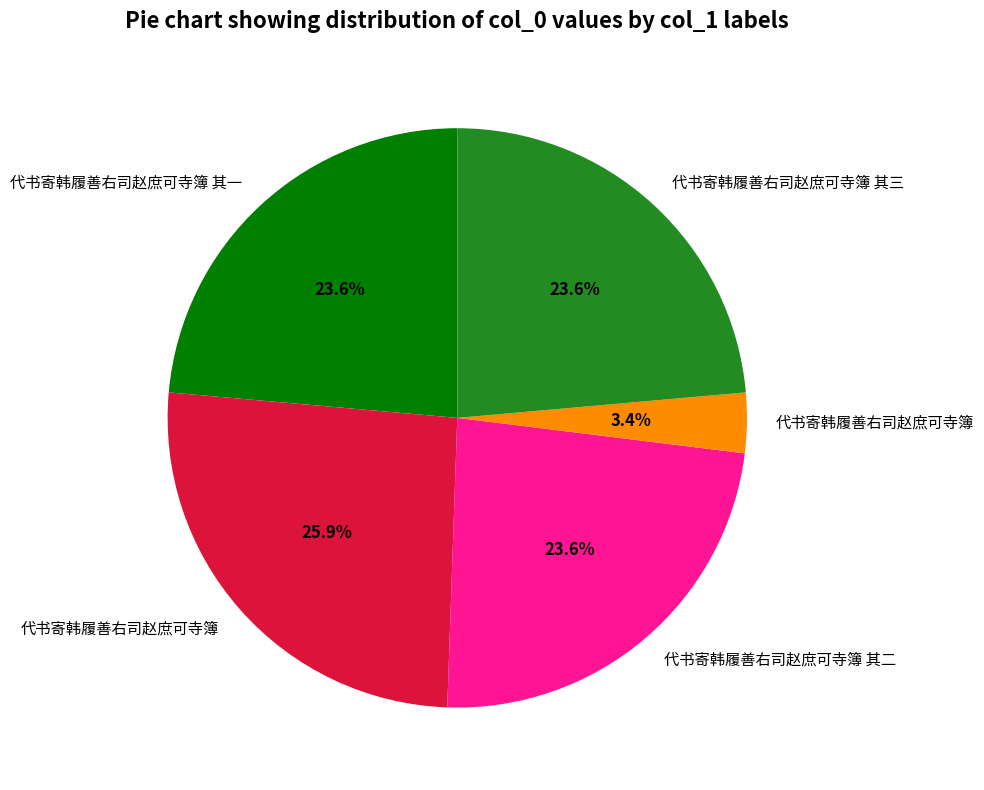

Does any single category account for the majority?

No